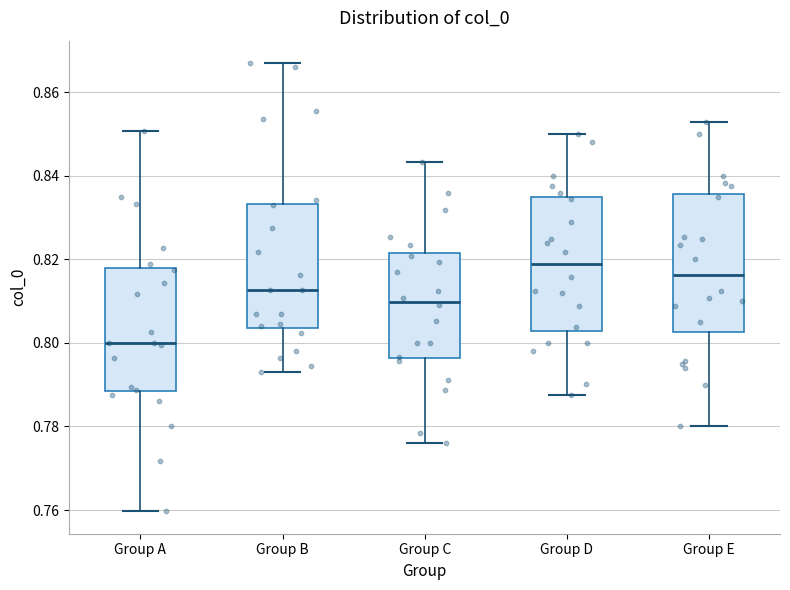

Reading left to right, transcribe this box plot: for each box, give where its median line is, the range the box spans, and where its two whiskers end, as read against the y-axis. The values are not printed on the chart, so give them approximately, as read against the axis.

Group A: median 0.800, box 0.788 to 0.818, whiskers 0.760 to 0.850
Group B: median 0.812, box 0.804 to 0.834, whiskers 0.794 to 0.868
Group C: median 0.810, box 0.796 to 0.822, whiskers 0.776 to 0.844
Group D: median 0.818, box 0.802 to 0.834, whiskers 0.788 to 0.850
Group E: median 0.816, box 0.802 to 0.836, whiskers 0.780 to 0.852